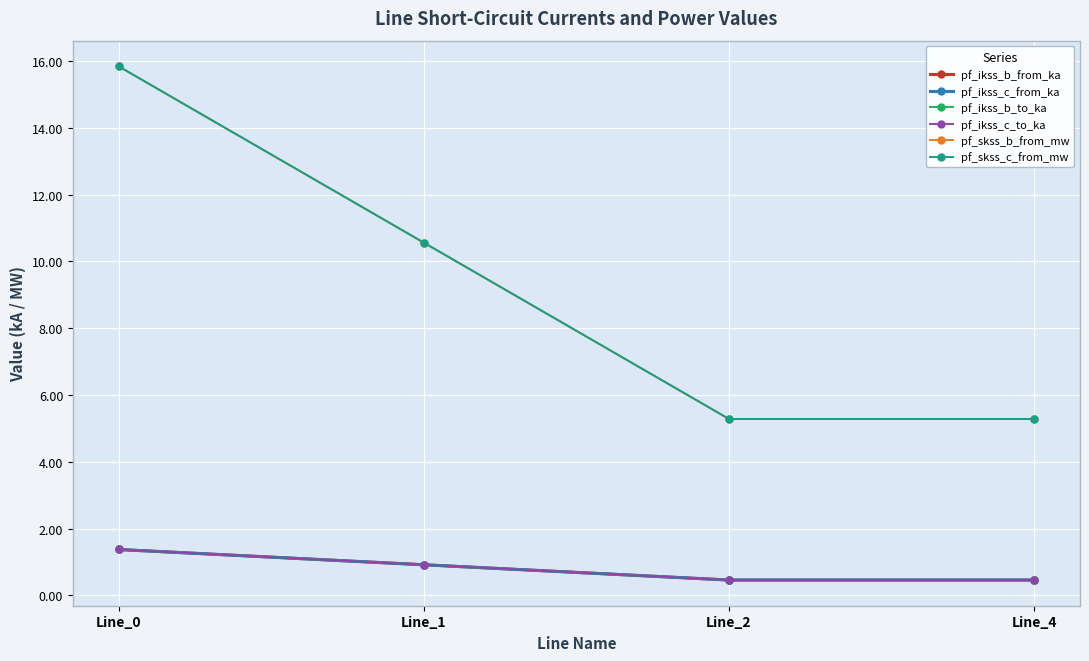

Between which two adjacent categories do pf_ikss_b_from_ka and pf_ikss_c_from_ka first intersect?

Line_0 and Line_1